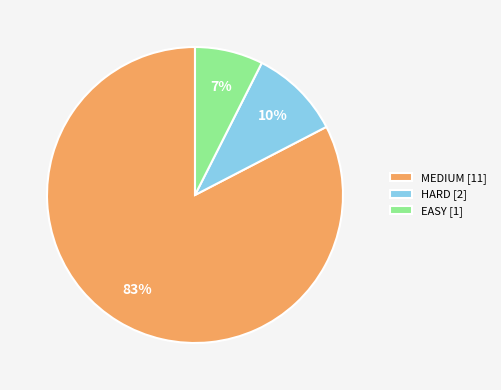

The HARD [2] slice represents 10% of the pie. True or false?

True